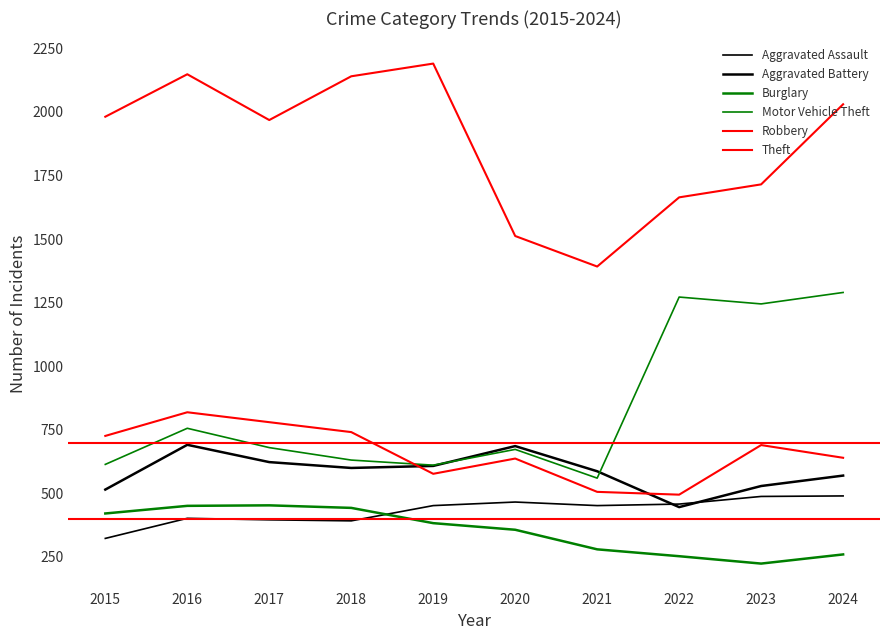

What is the maximum value for Motor Vehicle Theft?

1290